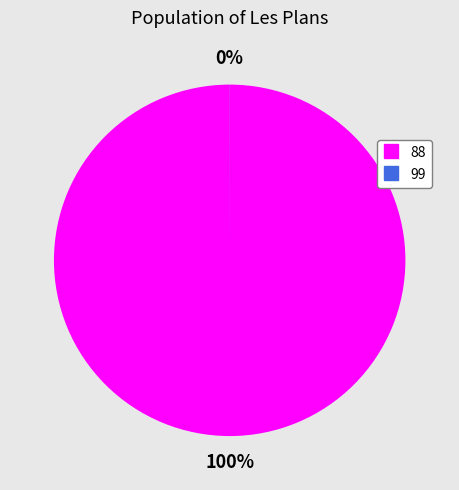

True or false: 88 accounts for 99% of the total.

False